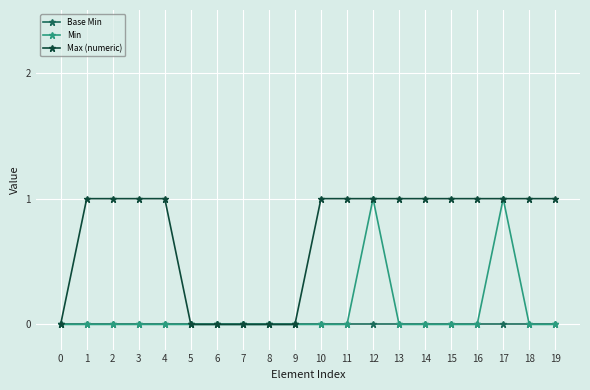

Between 17 and 19, which series saw the biggest shift?

Min